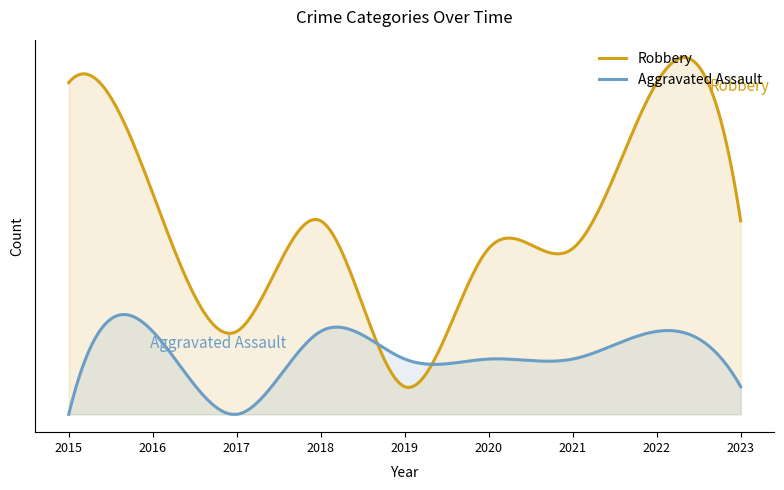

How many data points in Robbery are less than 7?

4